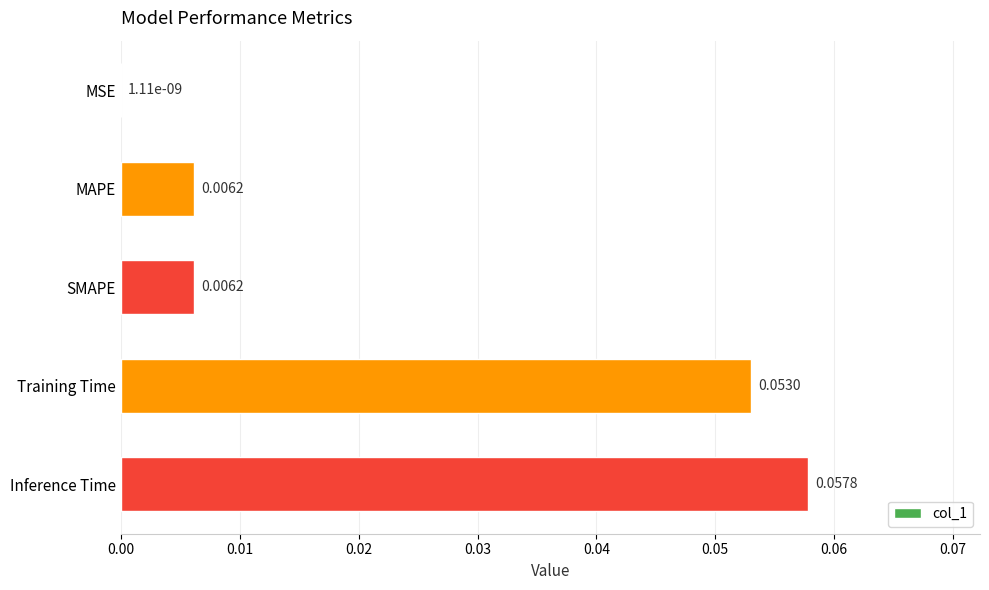

Between SMAPE and Inference Time, which is larger?

Inference Time